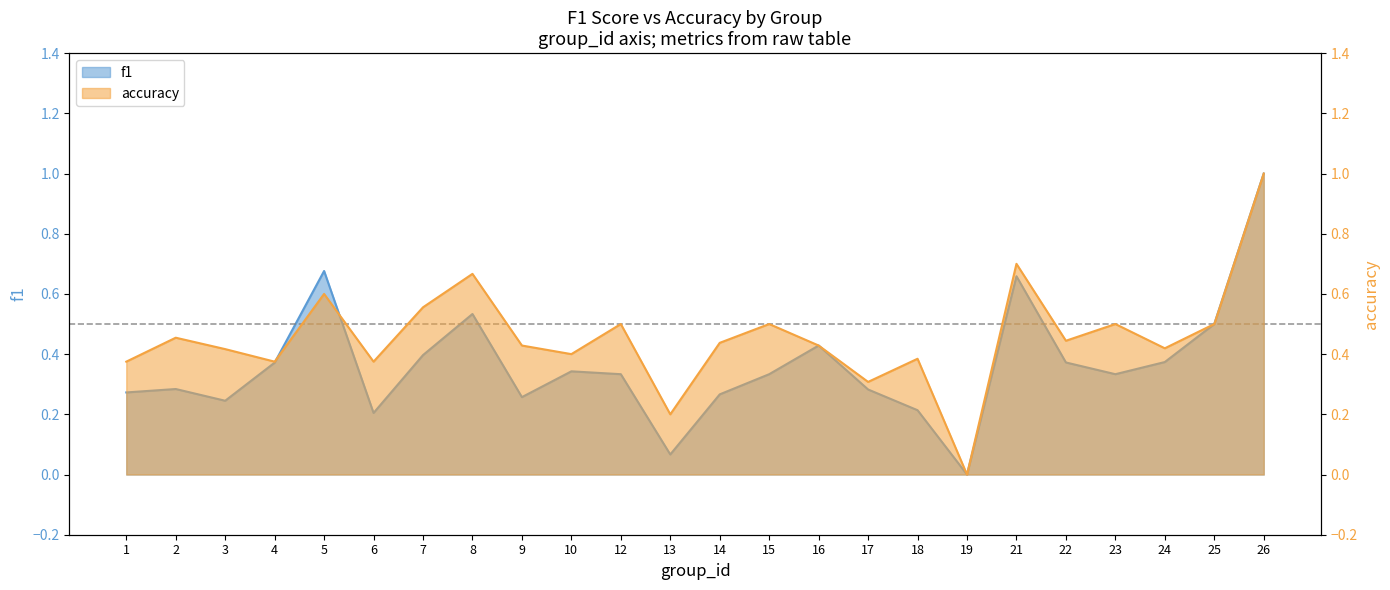

At which category is the sum across all series the highest?

26